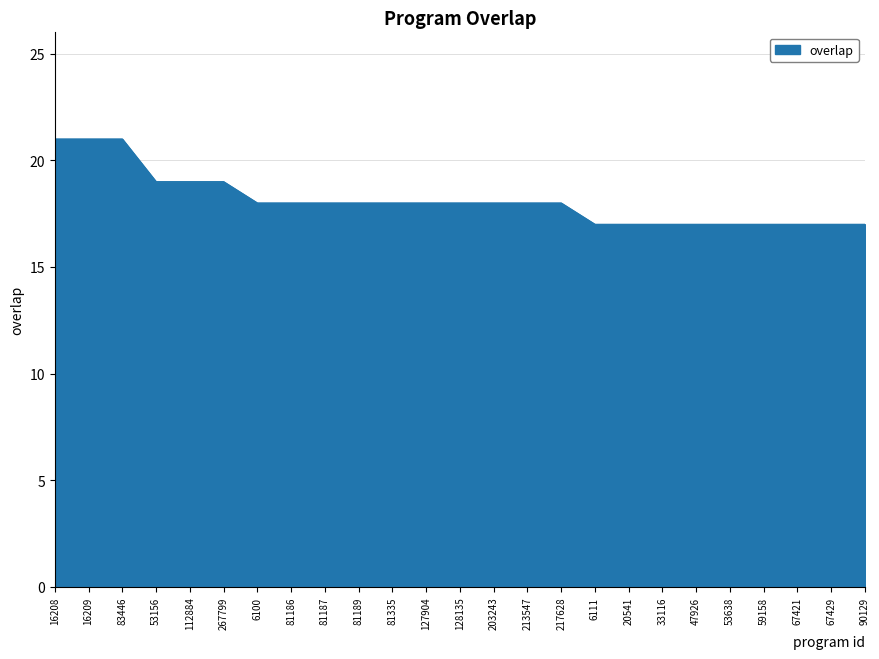

What is the average value?

18